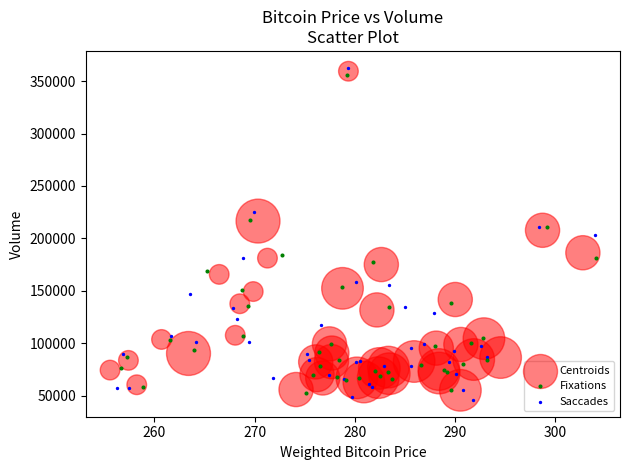

What are all the series names shown in the legend?

Centroids, Fixations, Saccades